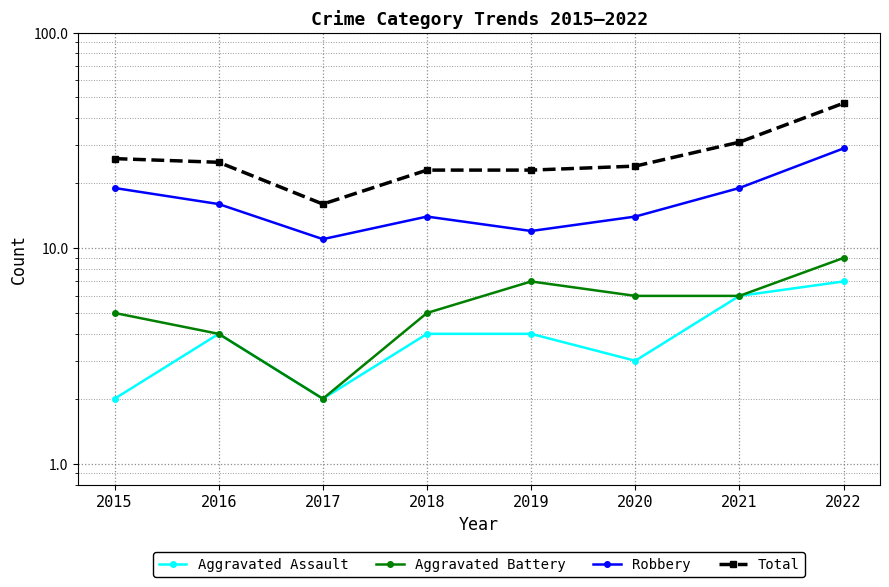

Which has a higher value, 2022 or 2021?

2022